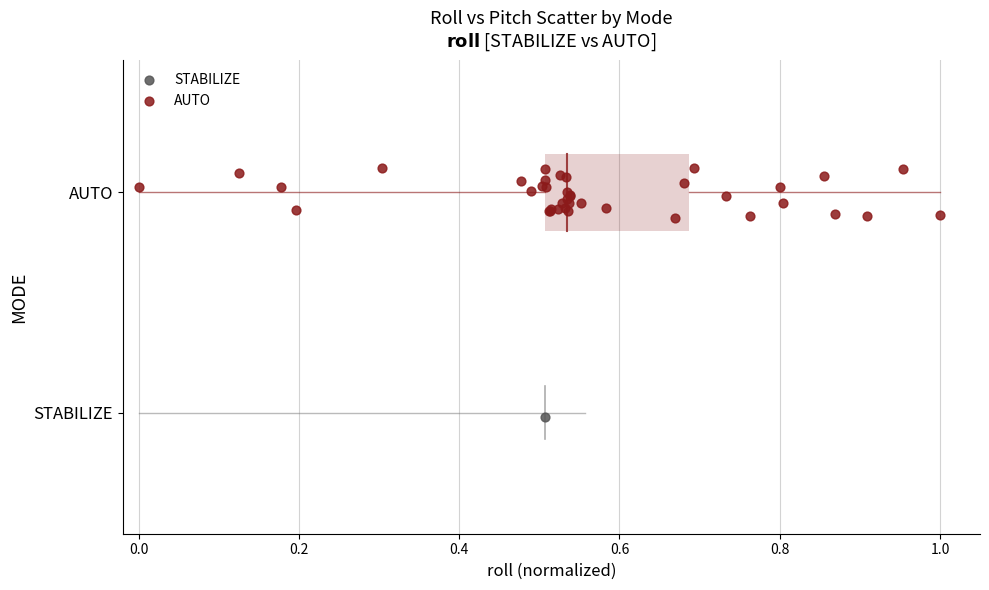

What are all the series names shown in the legend?

STABILIZE, AUTO